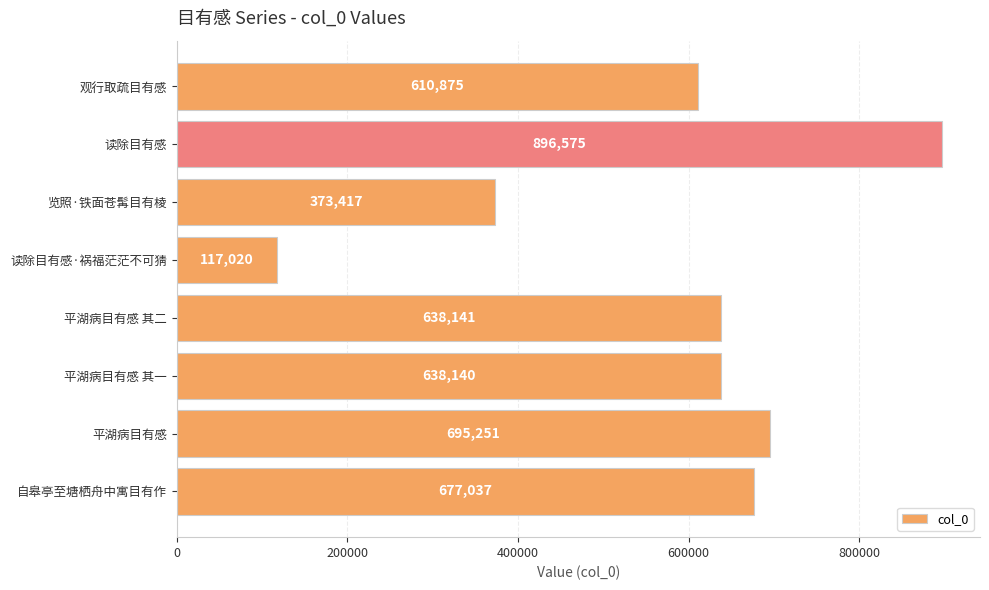

Is it true that the value at 平湖病目有感 其一 is 638140?

True